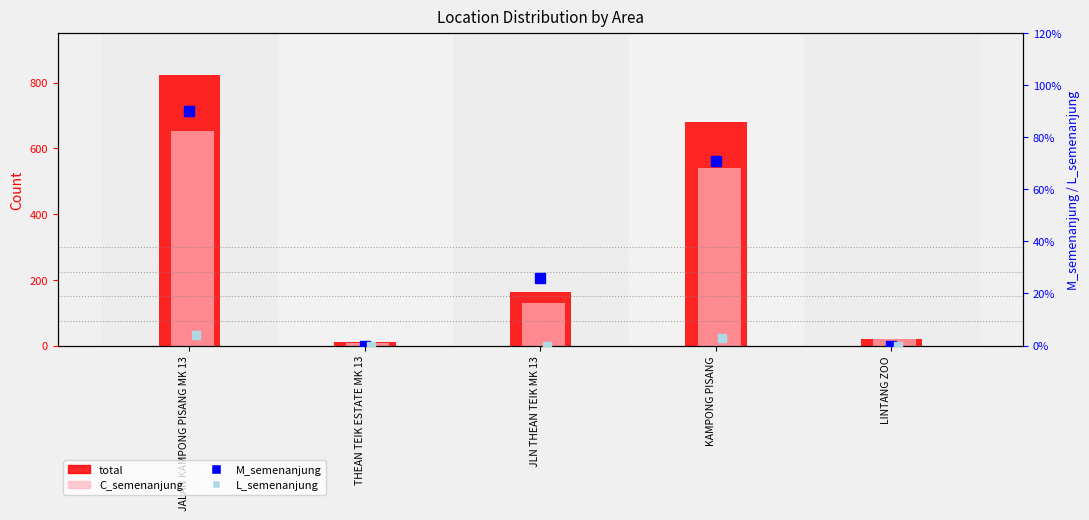

Which series contains the highest Y value?

total